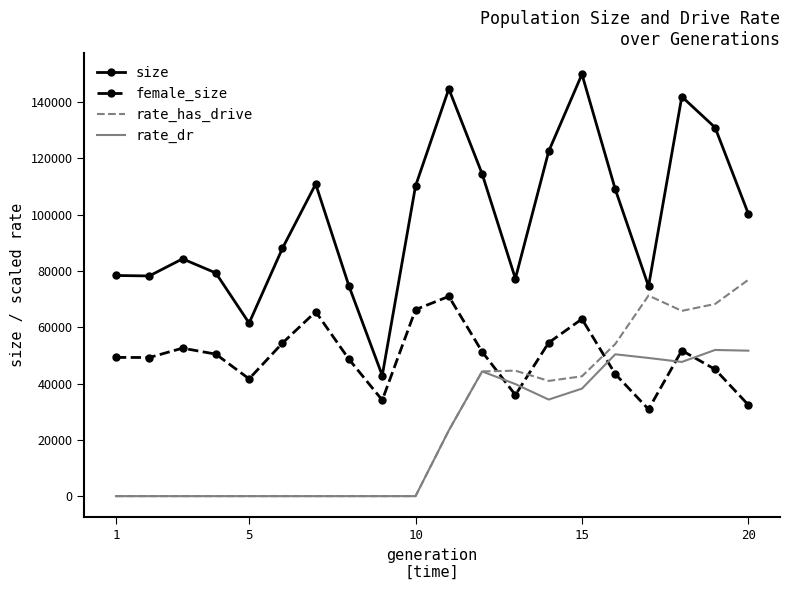

What is the highest value of the rate_has_drive series?

76891.6